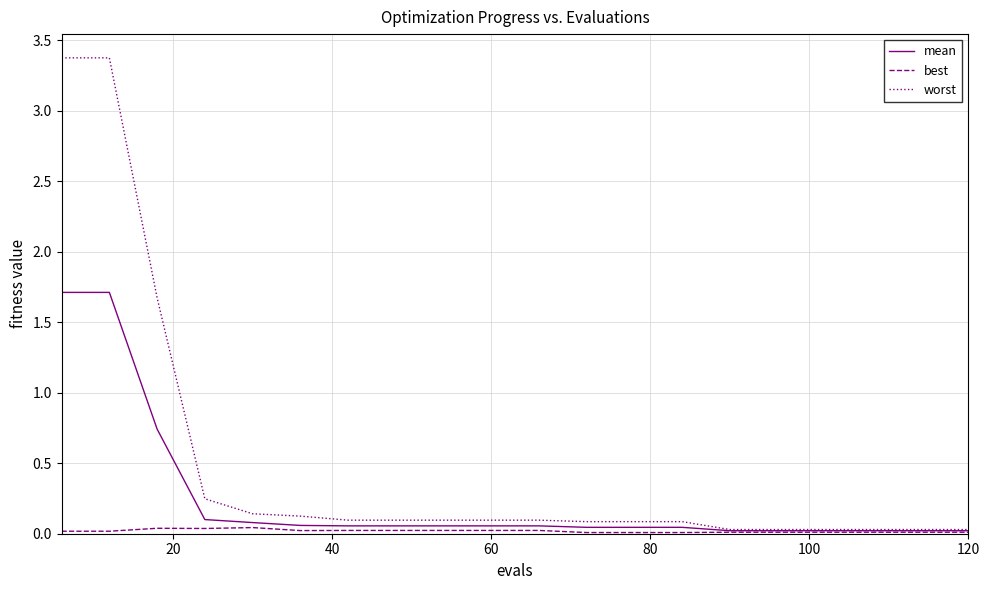

What is the maximum value shown in the chart?

3.4